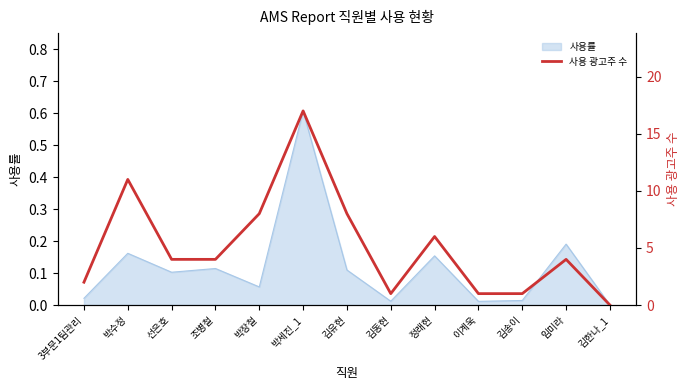

Count the number of categories in the chart.

13